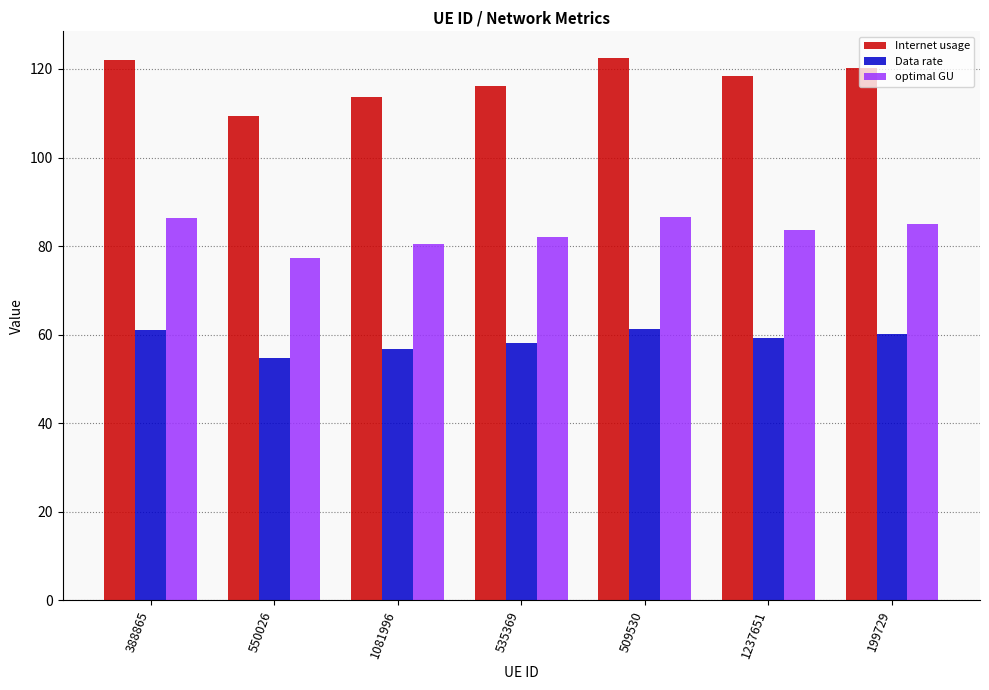

Which category has the lowest value across all series?

550026